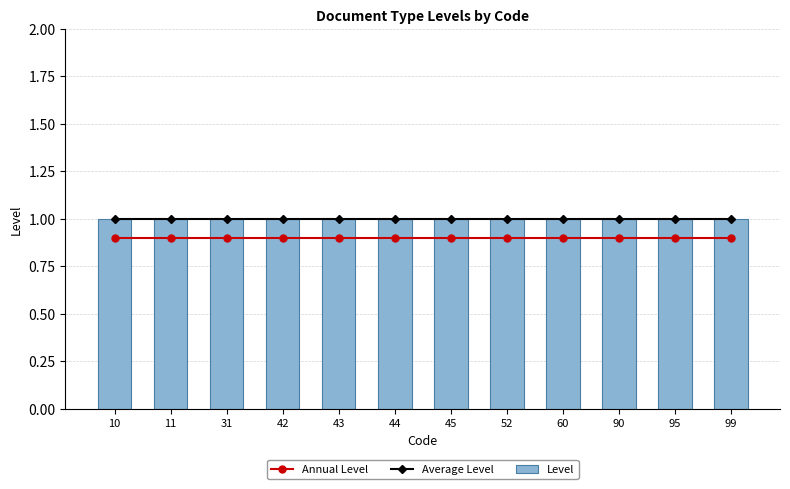

What is the approximate value of Level at 95?

1.0